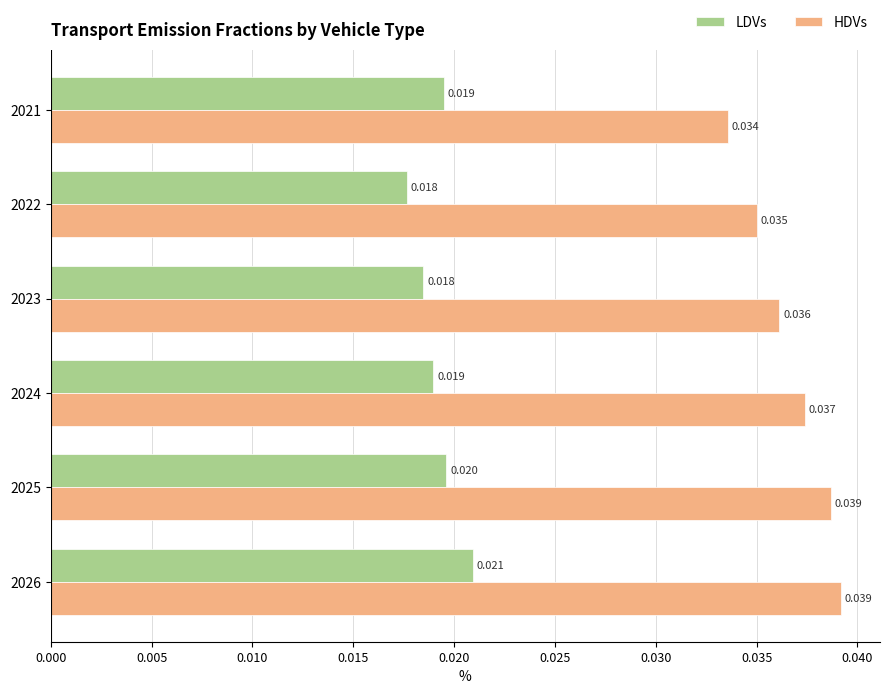

Rank the series by their maximum value, from highest to lowest.

HDVs, LDVs